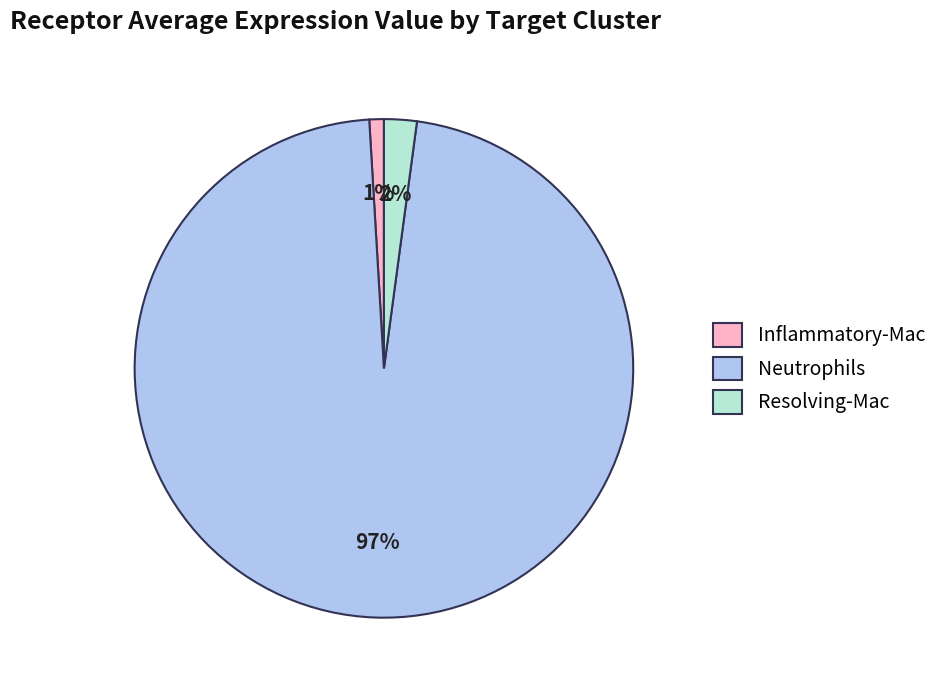

Count the number of slices in the pie.

3